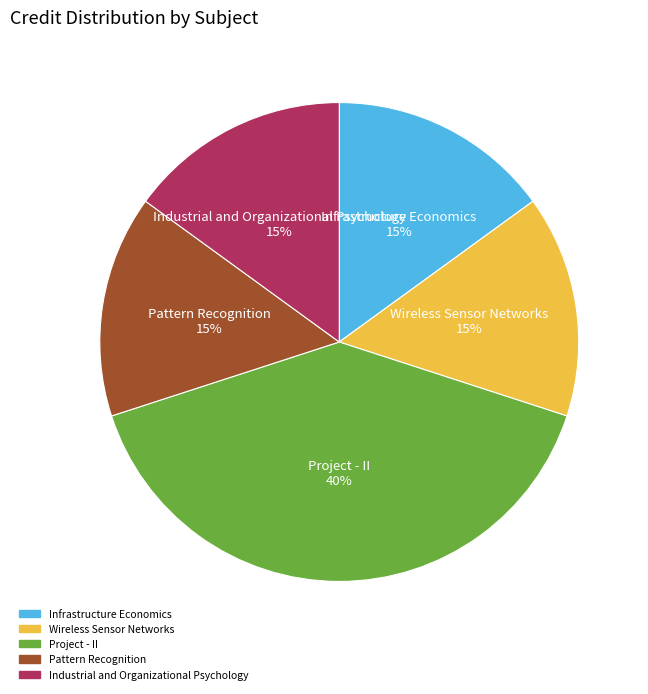

Count the number of slices in the pie.

5